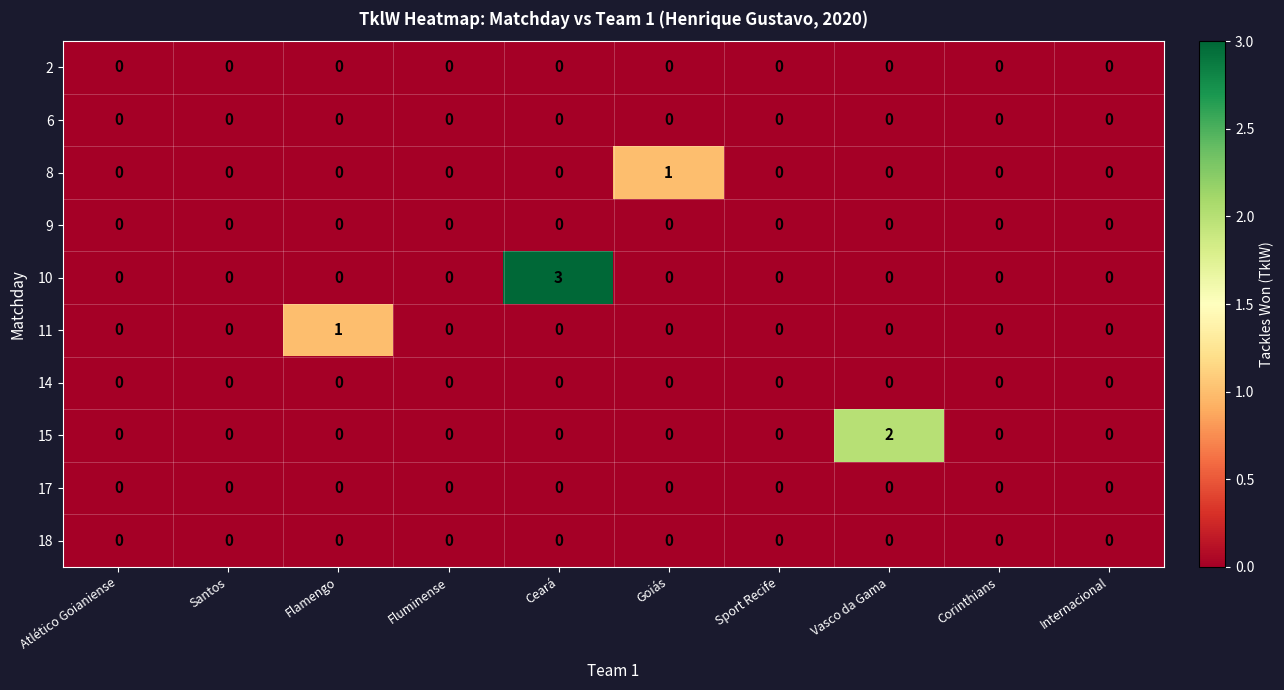

Which series has the largest total across all categories?

10